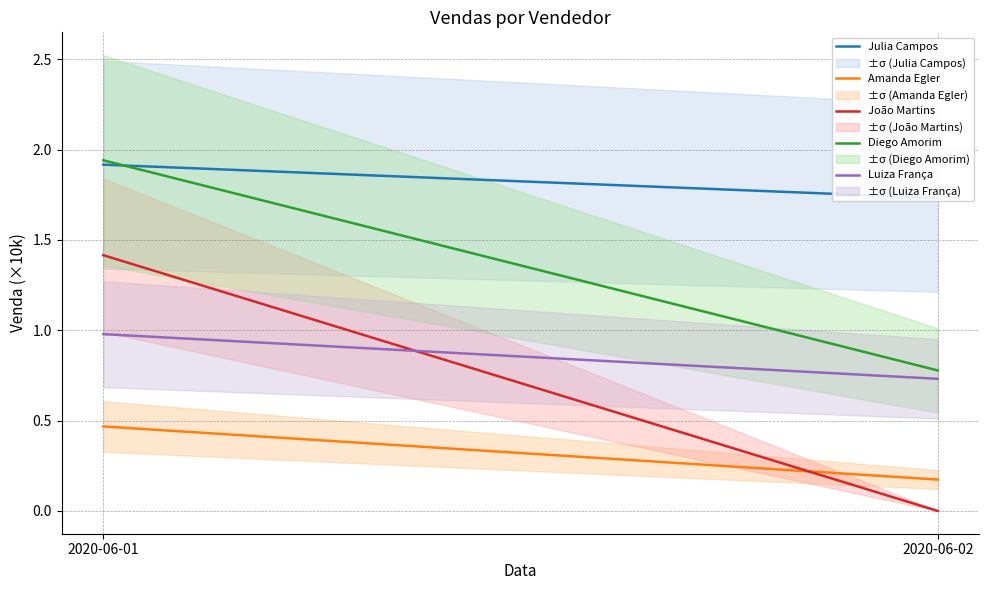

What is the difference between the highest and lowest values at 2020-06-02?

1.7